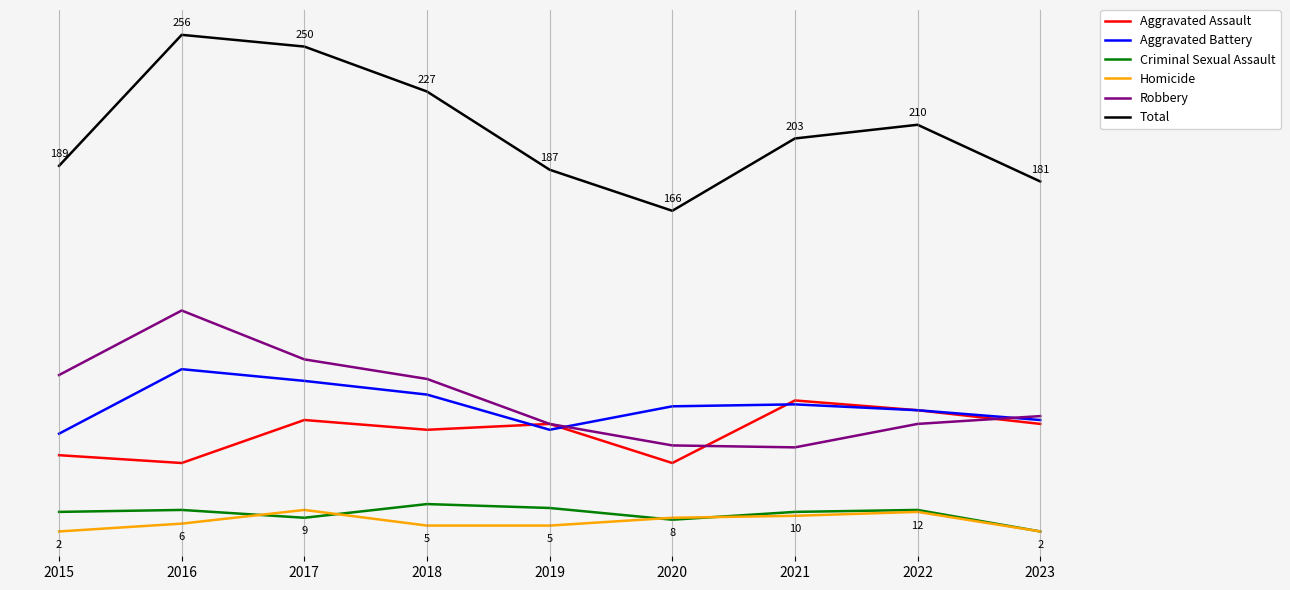

Reading left to right, what are all the values shown in this chart?

Aggravated Assault: 2015=41	2016=37	2017=59	2018=54	2019=57	2020=37	2021=69	2022=64	2023=57
Aggravated Battery: 2015=52	2016=85	2017=79	2018=72	2019=54	2020=66	2021=67	2022=64	2023=59
Criminal Sexual Assault: 2015=12	2016=13	2017=9	2018=16	2019=14	2020=8	2021=12	2022=13	2023=2
Homicide: 2015=2	2016=6	2017=13	2018=5	2019=5	2020=9	2021=10	2022=12	2023=2
Robbery: 2015=82	2016=115	2017=90	2018=80	2019=57	2020=46	2021=45	2022=57	2023=61
Total: 2015=189	2016=256	2017=250	2018=227	2019=187	2020=166	2021=203	2022=210	2023=181